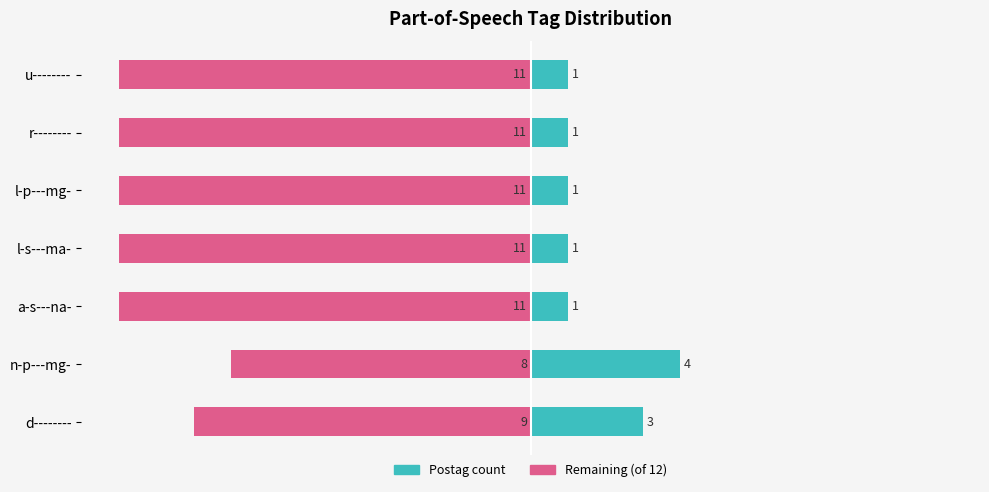

The Postag count series shows 0 at l-s---ma-. True or false?

False